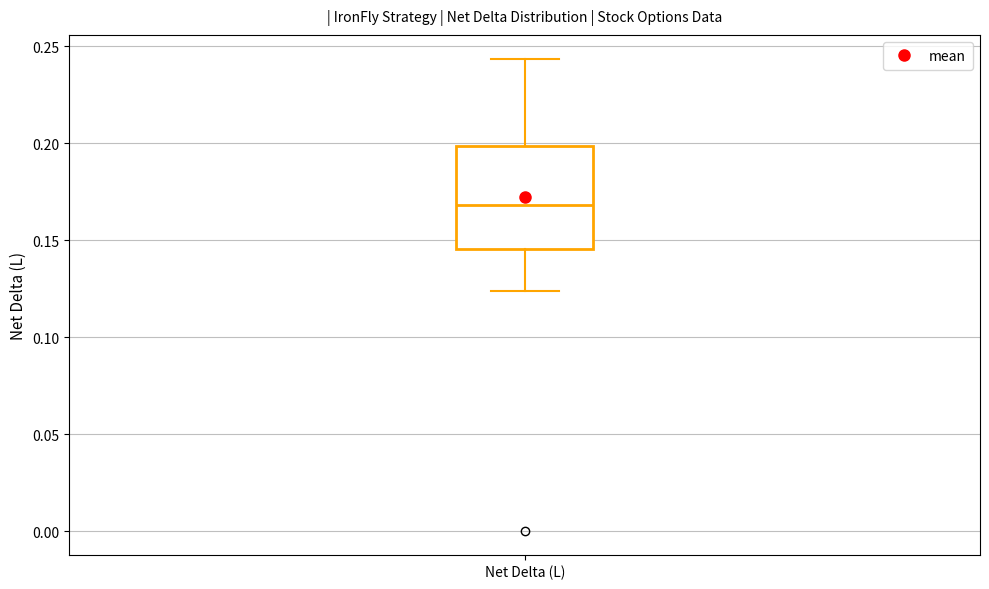

Where does the median line of the box for Net Delta (L) sit on the y-axis? The values are not printed on the chart, so give them approximately, as read against the axis.

0.170